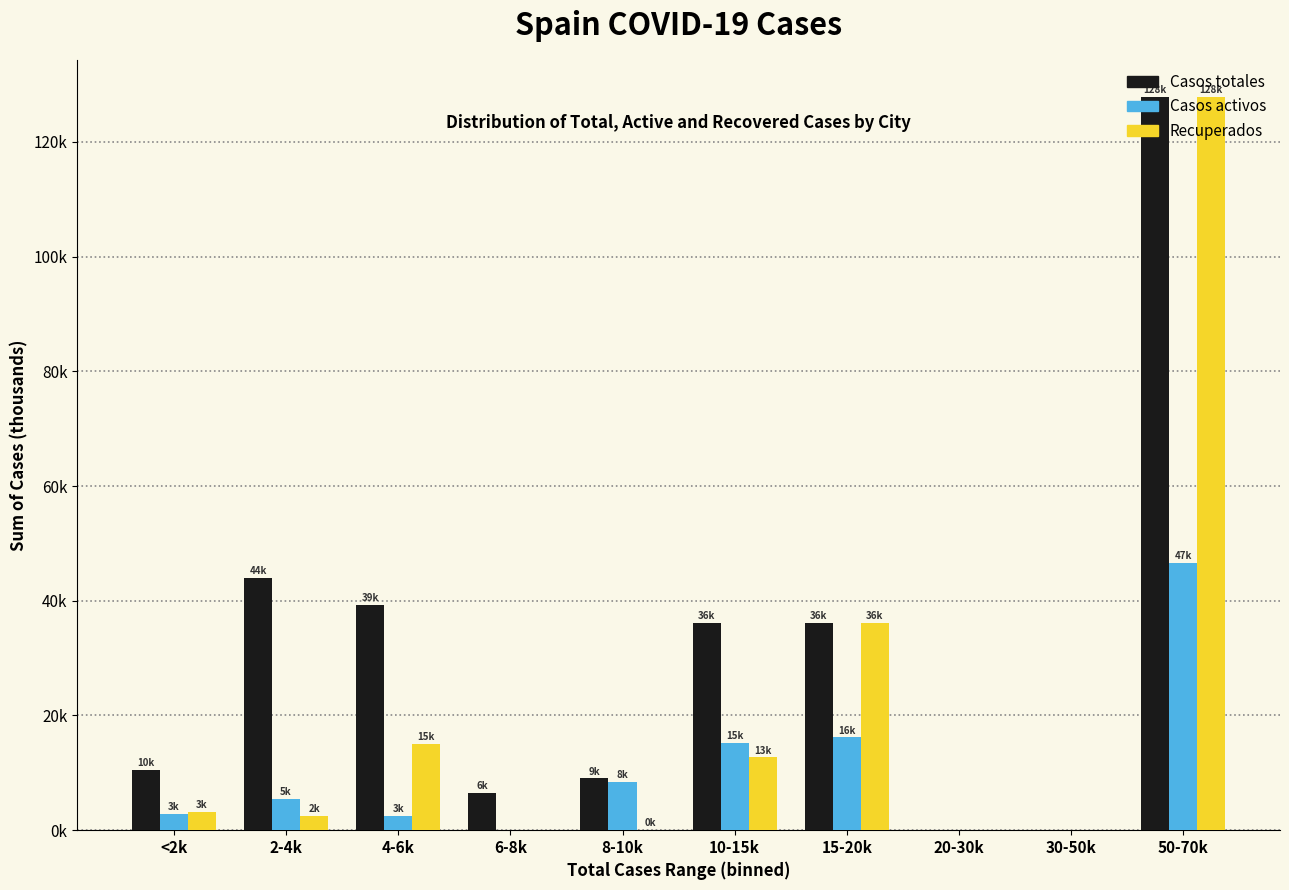

Are the bars grouped side by side (vs. stacked)?

Yes